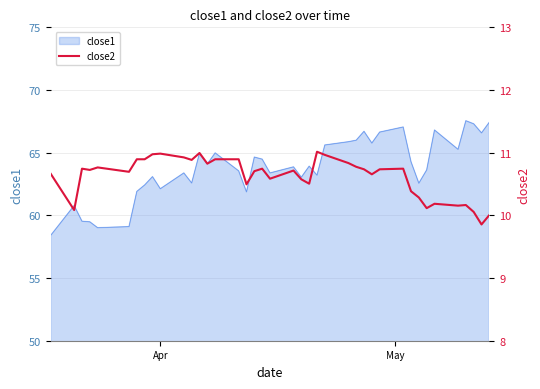

What is the smallest value displayed?

9.9